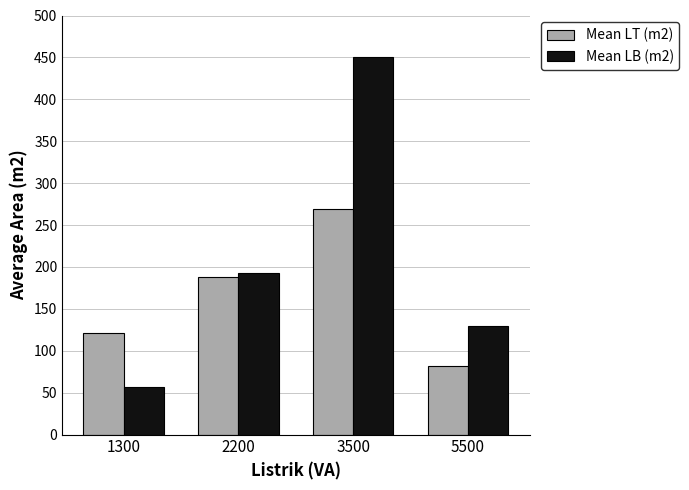

Rank the series at 3500 from highest to lowest value.

Mean LB (m2), Mean LT (m2)